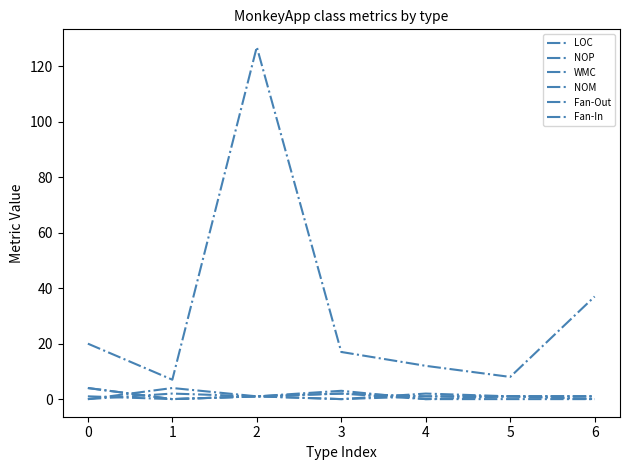

Does the chart have visible grid lines?

No